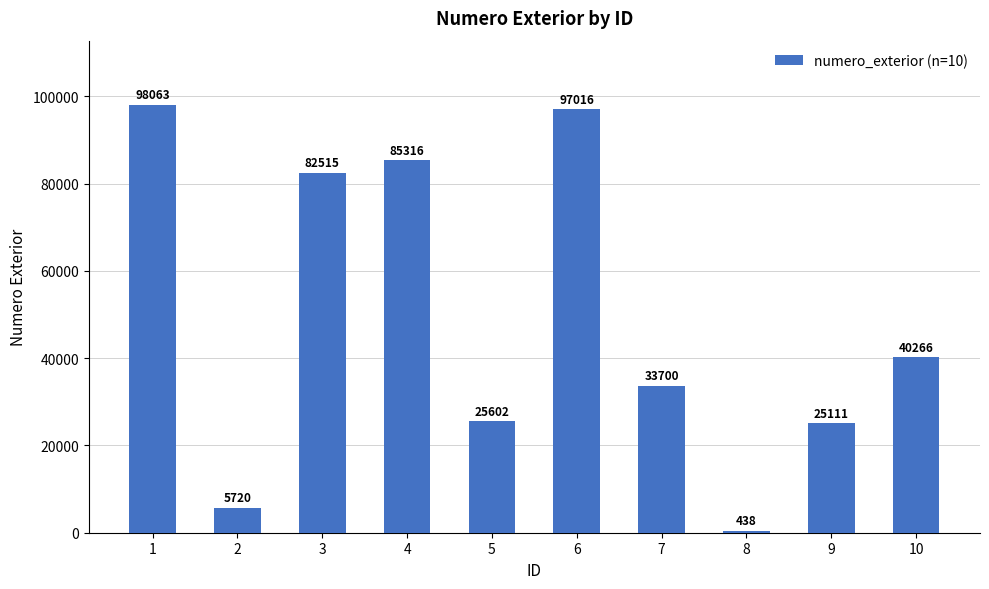

What is the value of the 6th bar from the left?

97016